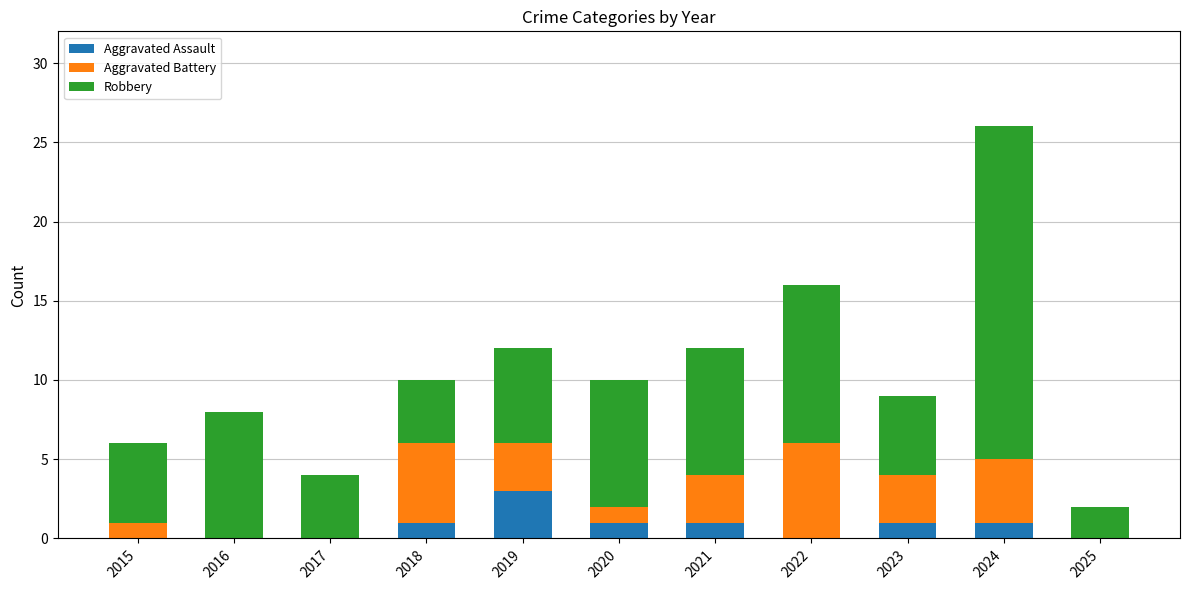

Is it true that Aggravated Assault equals -1 at 2025?

False